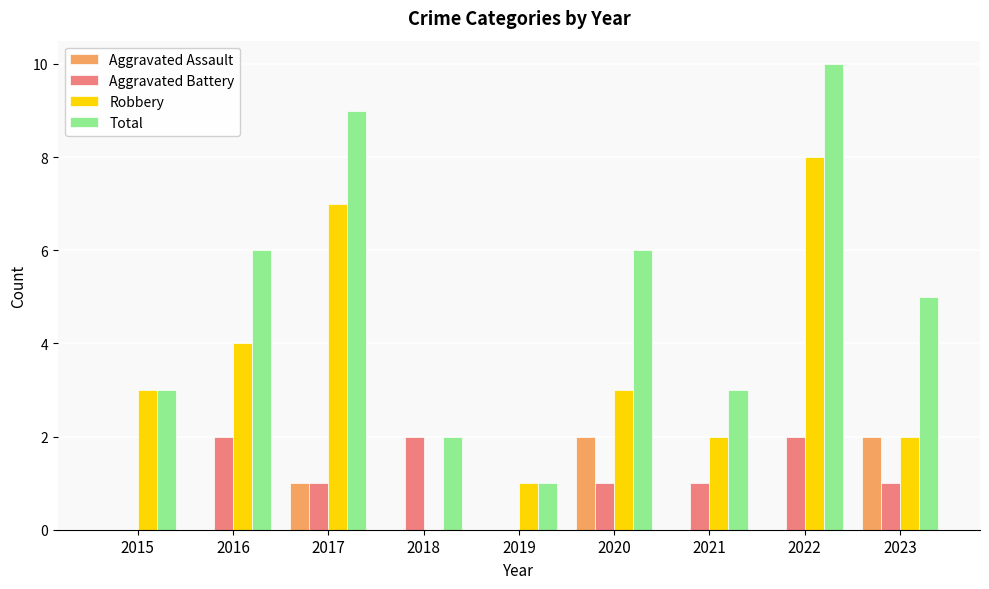

What is the total value across all series at 2021?

6